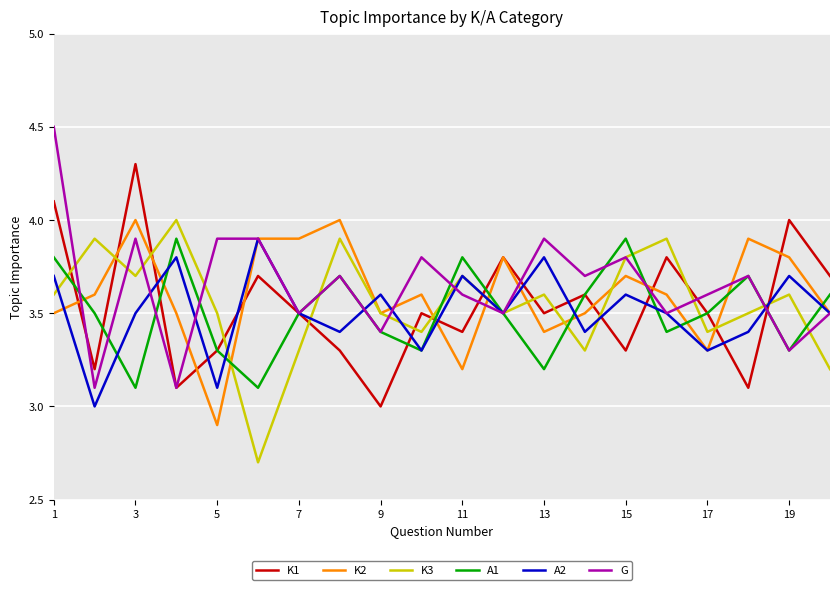

What is the lowest value of the K3 series?

2.7